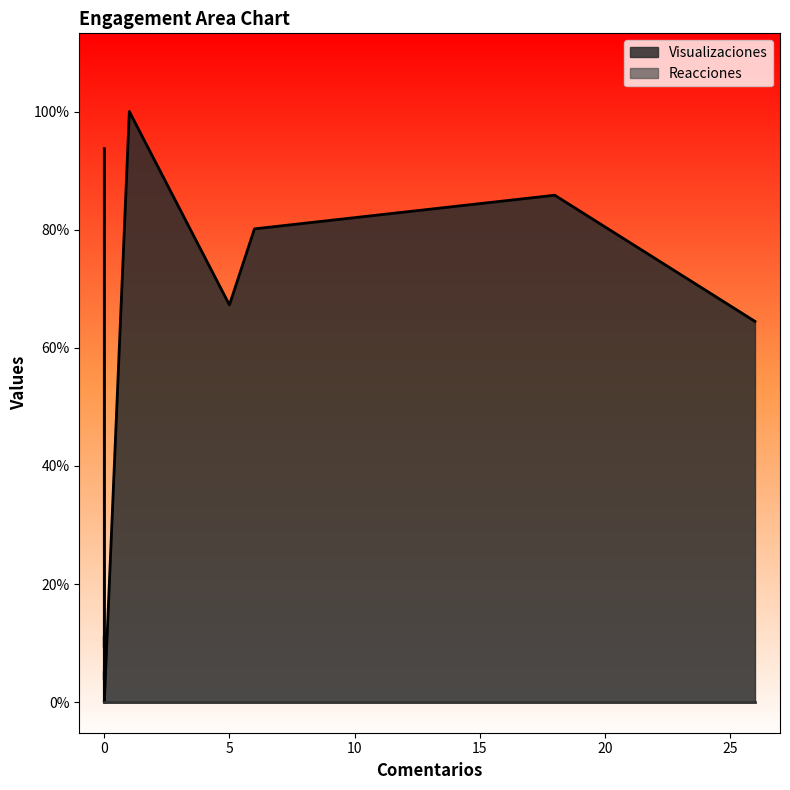

Reading right to left, list all the values displayed in this chart.

Visualizaciones: 0=0	0=3	0=0	0=66	0=82	0=59	0=66	0=132	0=173	1=1545	0=143	6=1238	5=1039	18=1326	26=996	0=1448
Reacciones: 0=0	0=0	0=0	0=0	0=0	0=0	0=0	0=0	0=0	1=0	0=0	6=0	5=0	18=0	26=0	0=0